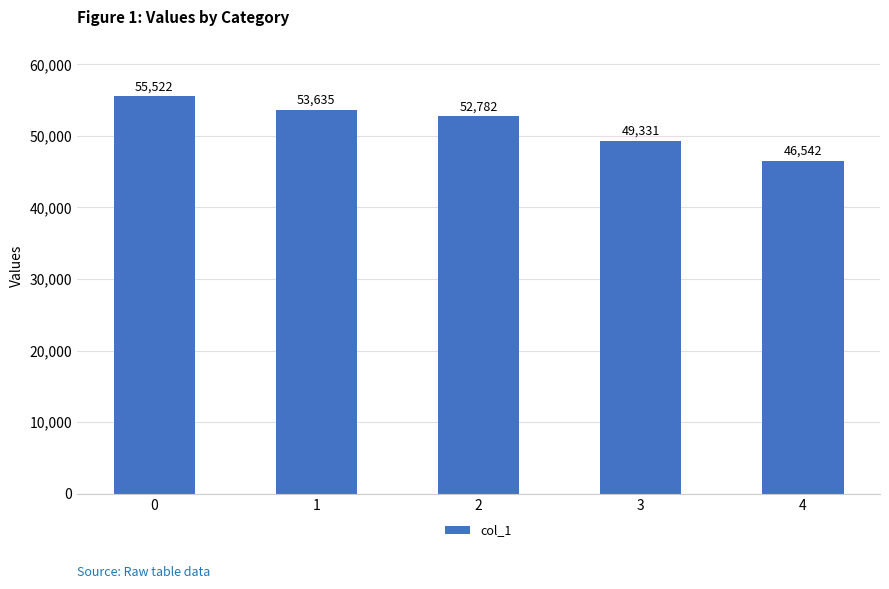

List the labels in order of value, largest first.

0, 1, 2, 3, 4